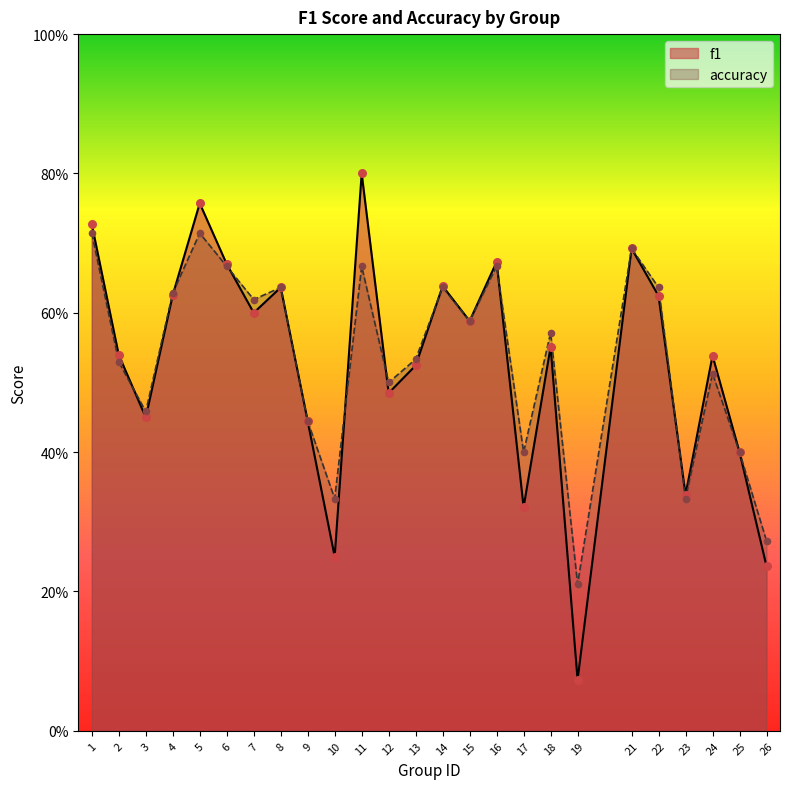

What is the total value across all series at 19?

0.3